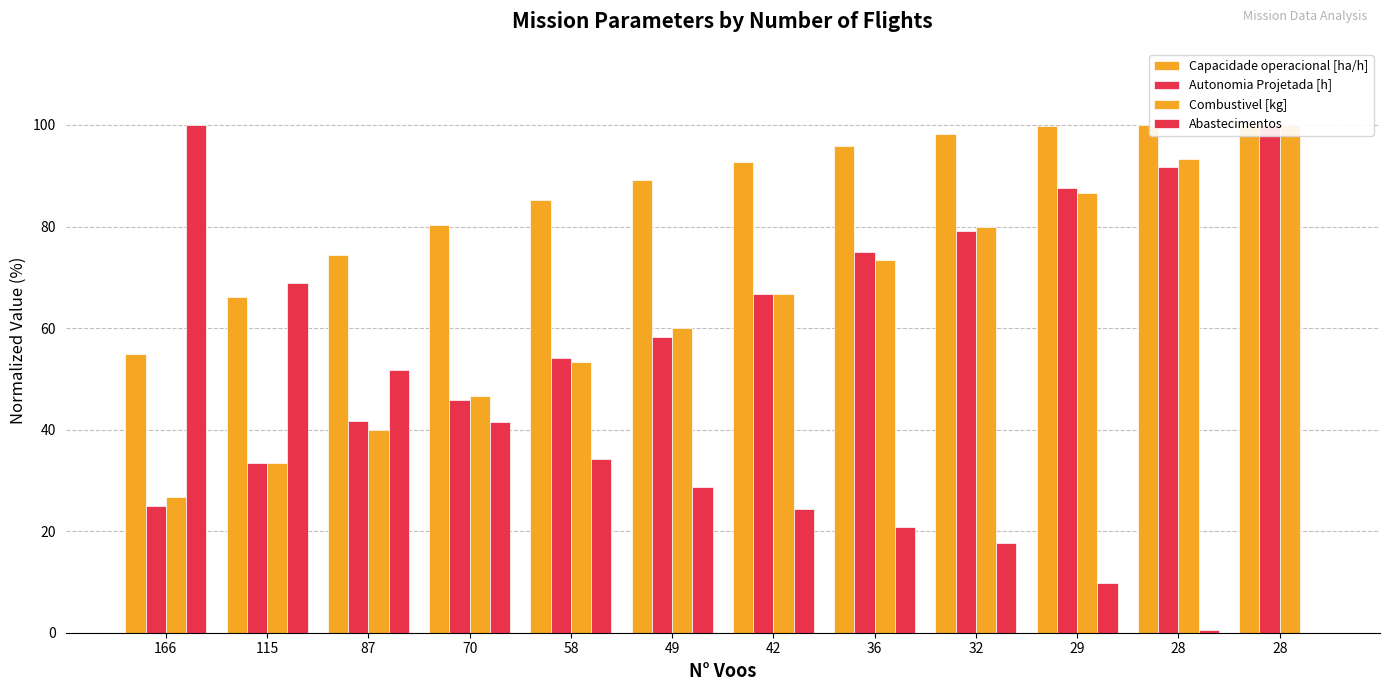

What is the total value across all series at 49?

236.2